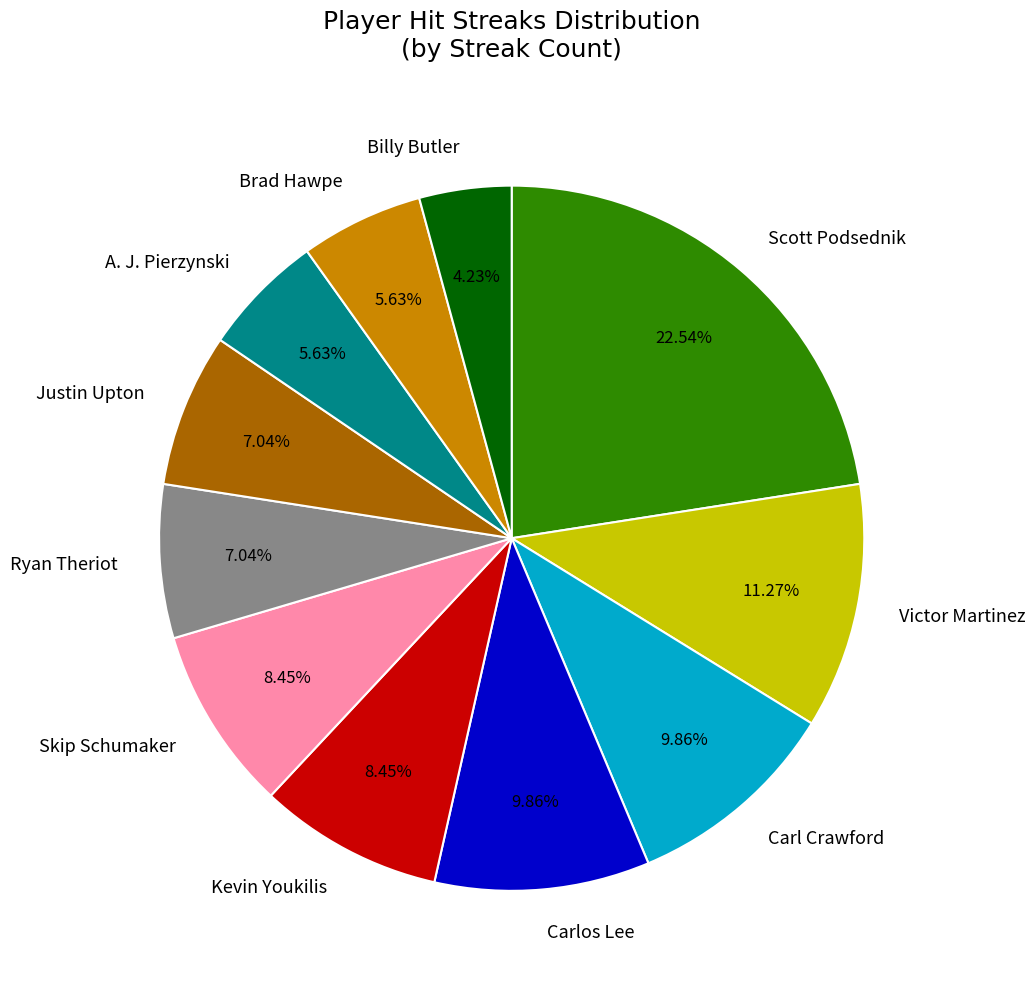

Which slice is the largest?

Scott Podsednik